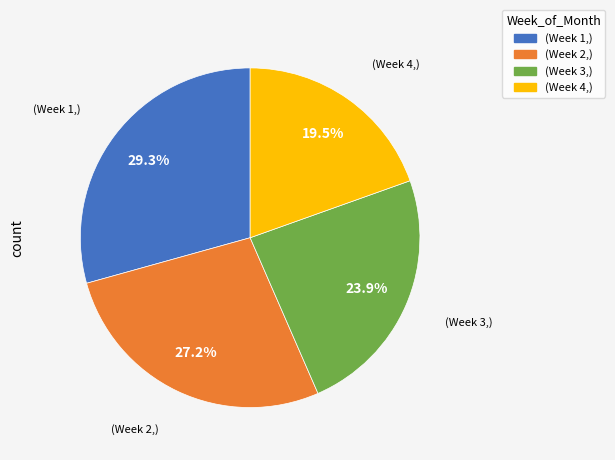

Is there a majority slice in this chart?

No